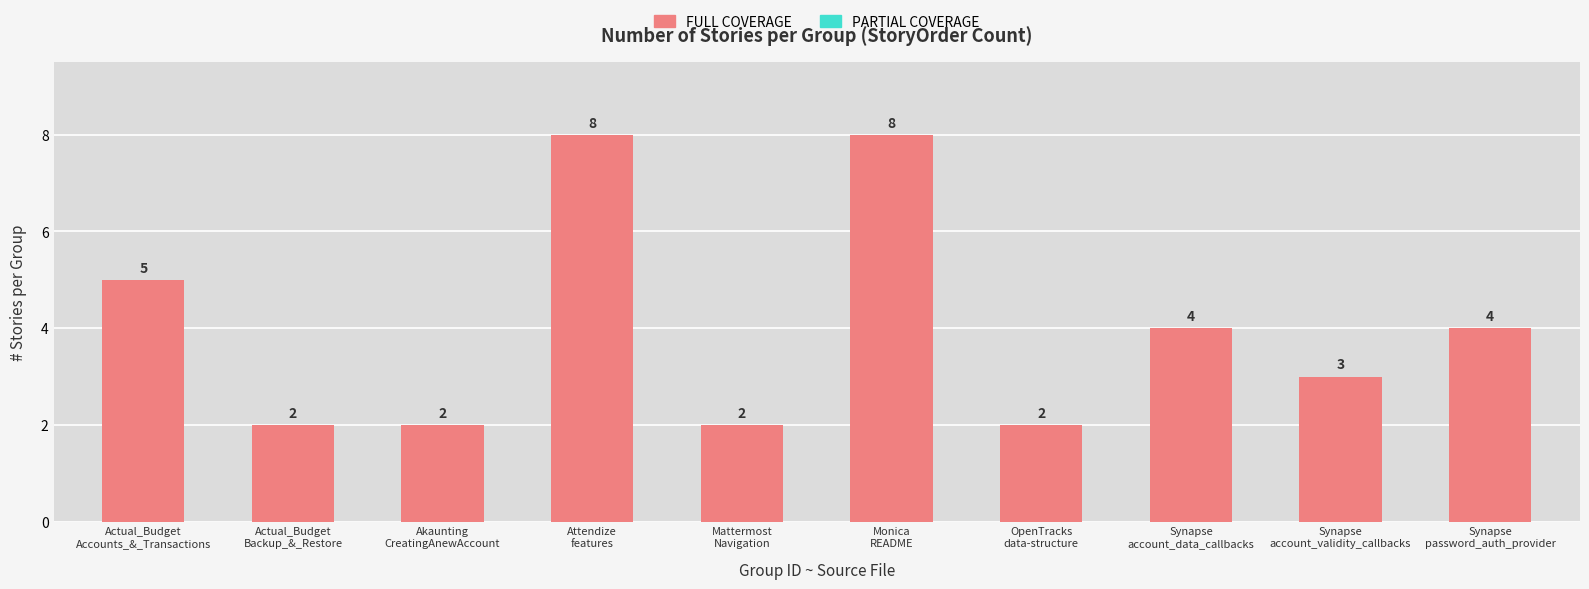

What position from the right is Actual_Budget
Accounts_&_Transactions?

10